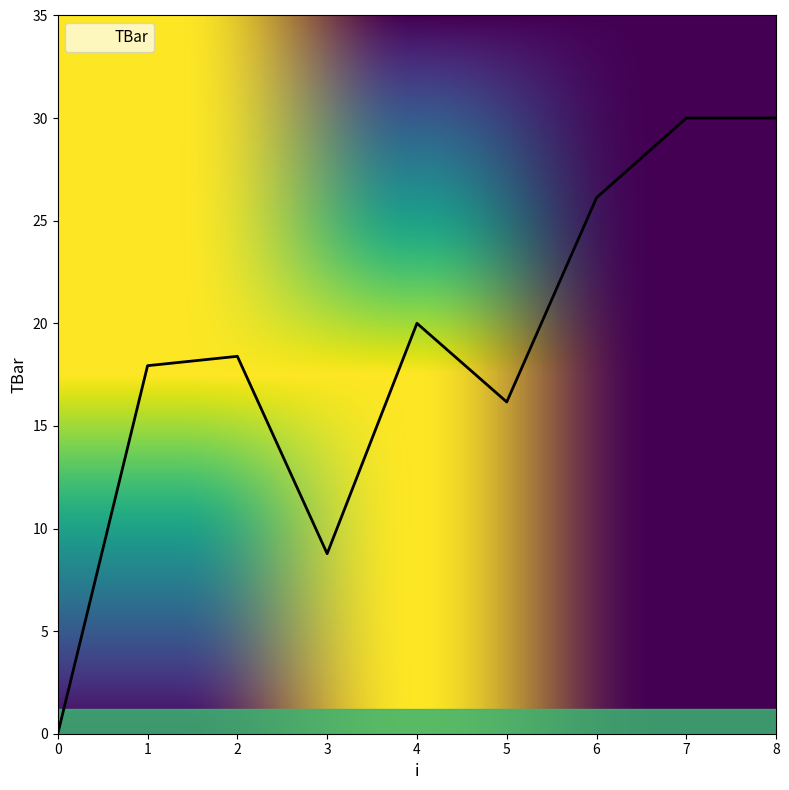

Is it true that the value at 4 is 20.0?

True